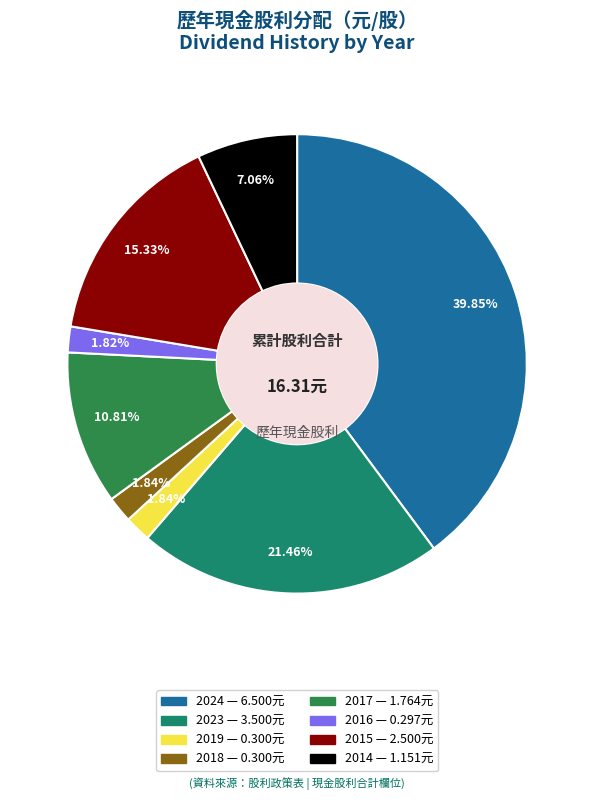

To the nearest percent, what is the difference between the largest and smallest slice percentages?

38%